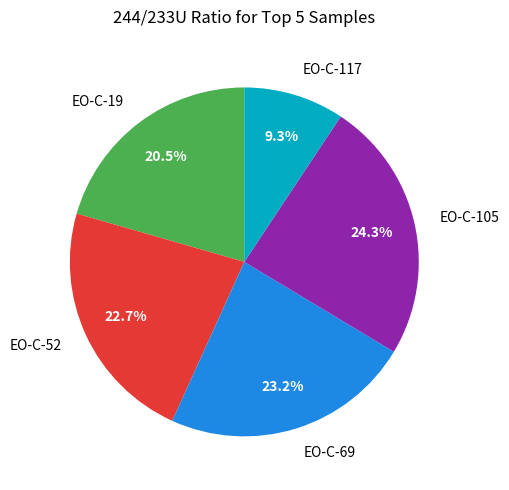

Is EO-C-105 the majority of the pie?

No